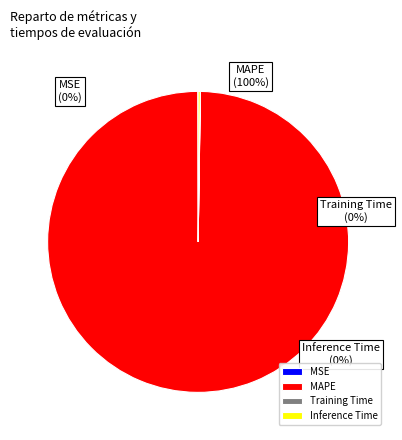

The MSE slice represents 10% of the pie. True or false?

False